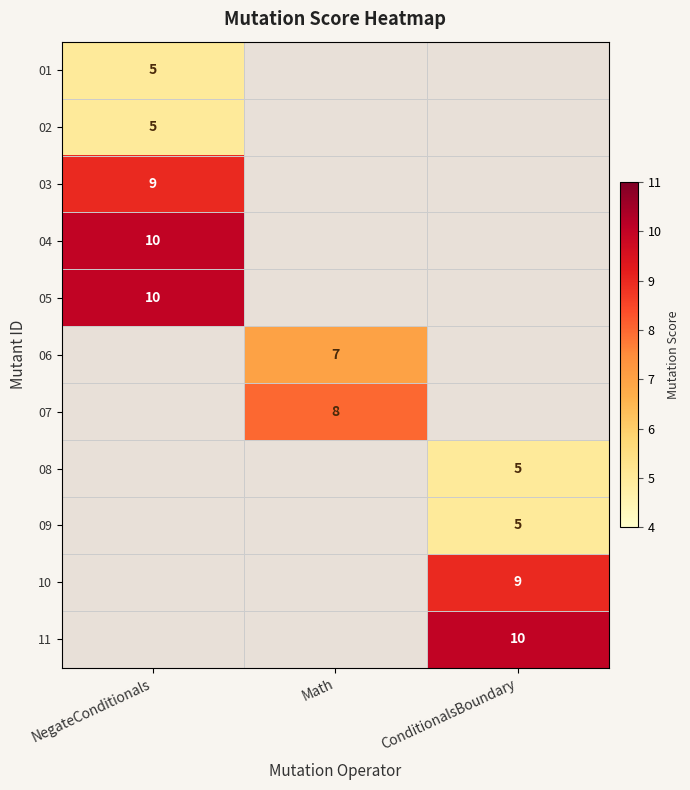

The value of 08 at ConditionalsBoundary is 5. True or false?

True